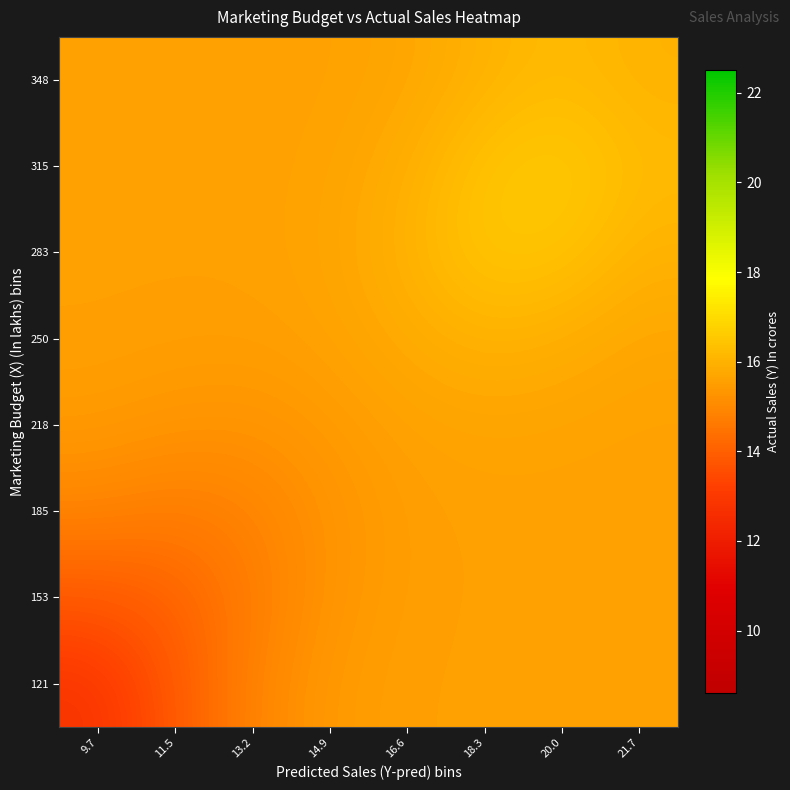

Which has a higher value, 20.0 or 18.3?

20.0